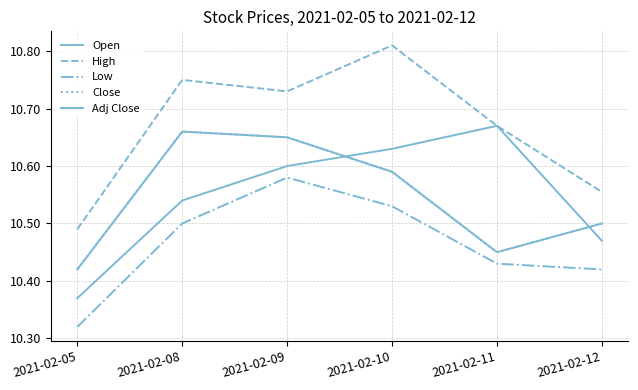

At which category does Close reach its first local peak?

2021-02-08